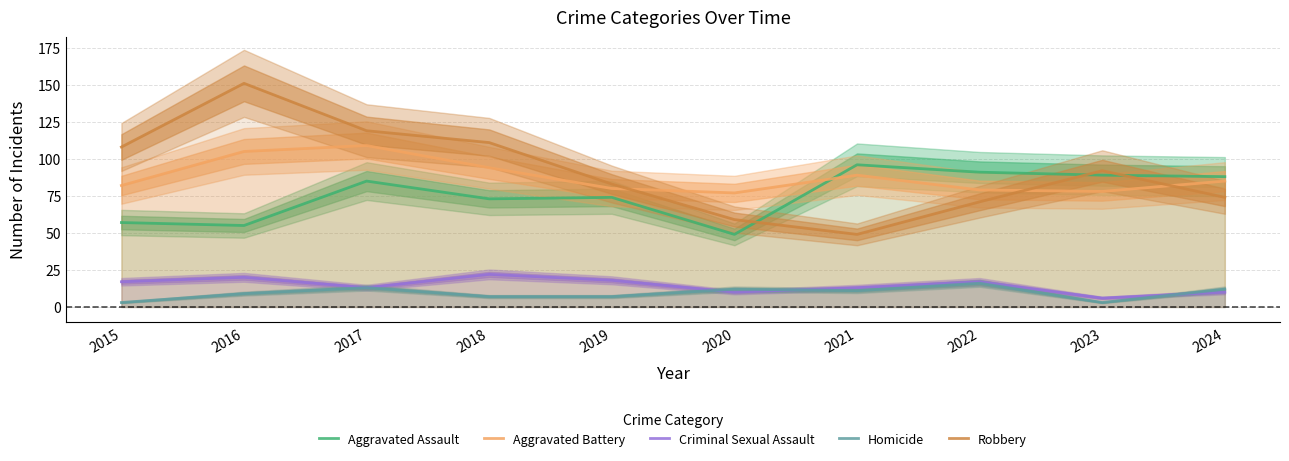

Reading left to right, what are all the values shown in this chart?

Aggravated Assault: 57	55	85	73	74	49	96	91	89	88
Aggravated Battery: 82	105	109	94	80	77	89	79	78	85
Criminal Sexual Assault: 17	20	13	22	18	10	13	17	6	10
Homicide: 3	9	13	7	7	12	11	16	3	12
Robbery: 108	151	119	111	83	59	49	71	92	74